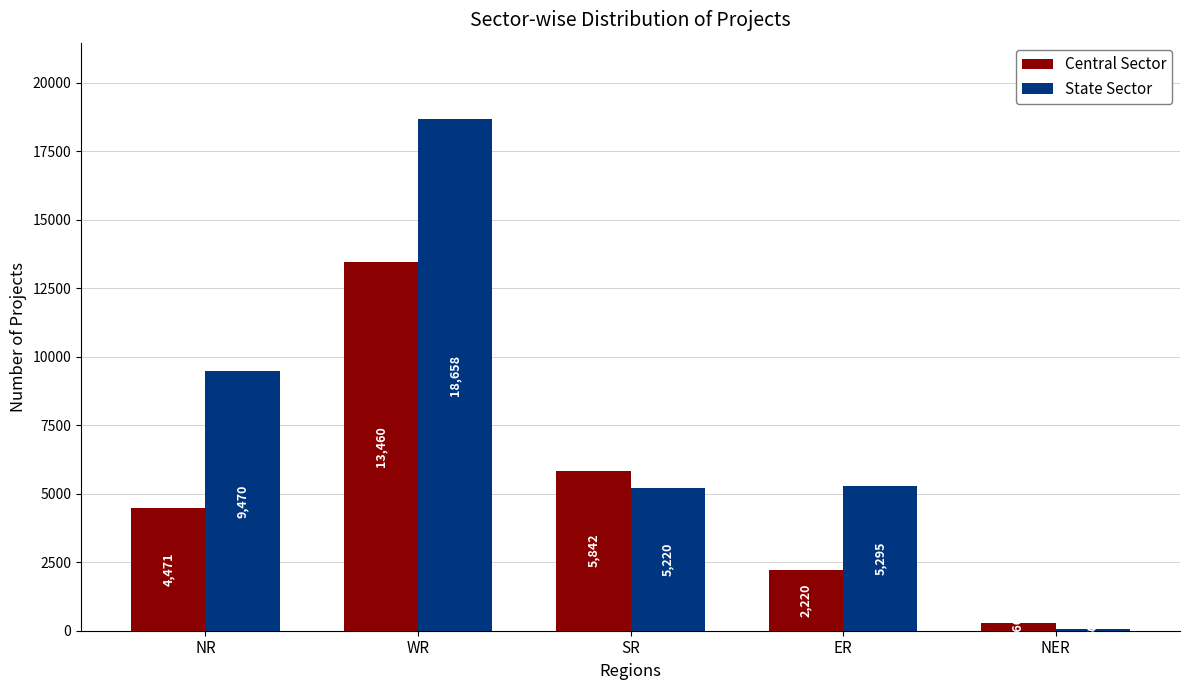

What is the difference between the Central Sector values at WR and SR?

7618